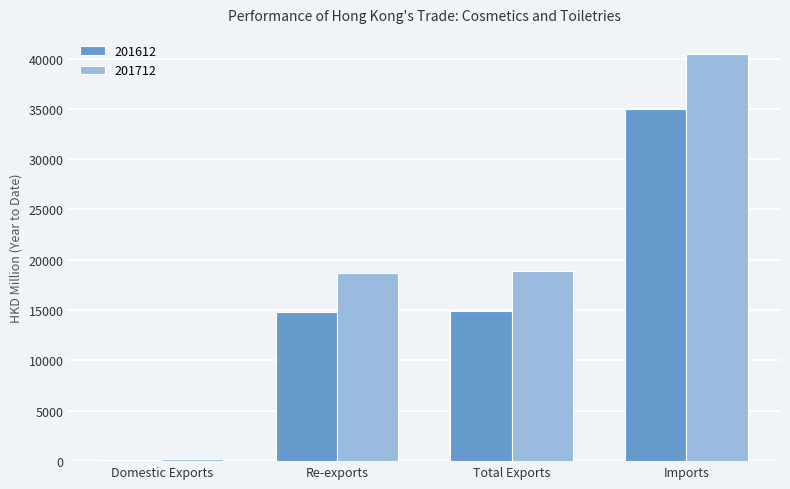

Which series changed the most between Domestic Exports and Re-exports?

201712